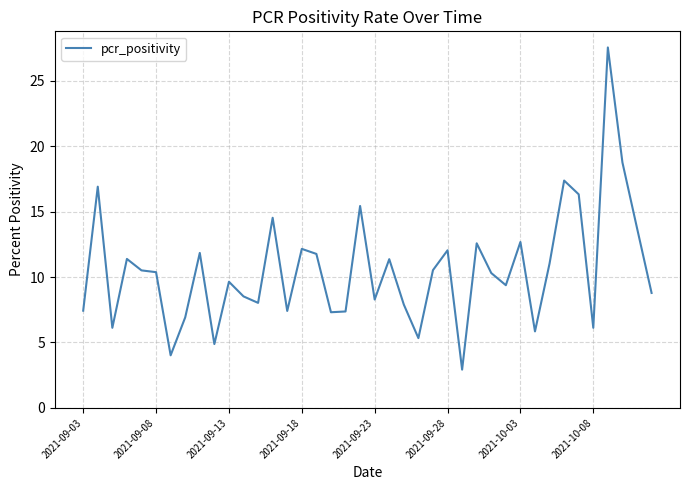

What is the maximum value shown in the chart?

27.5